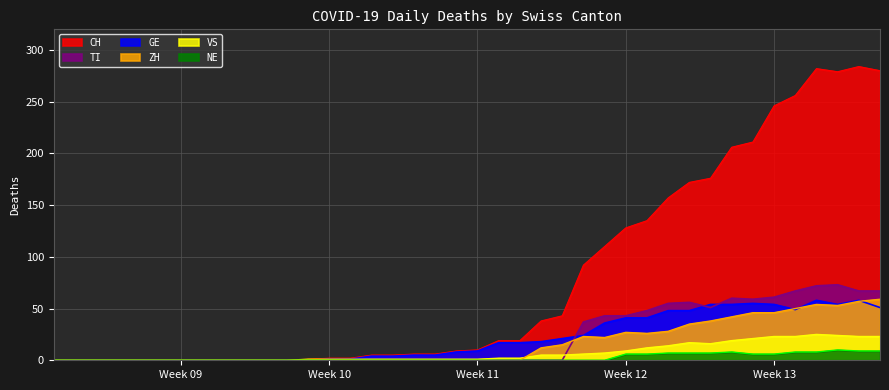

What is the maximum value shown in the chart?

284